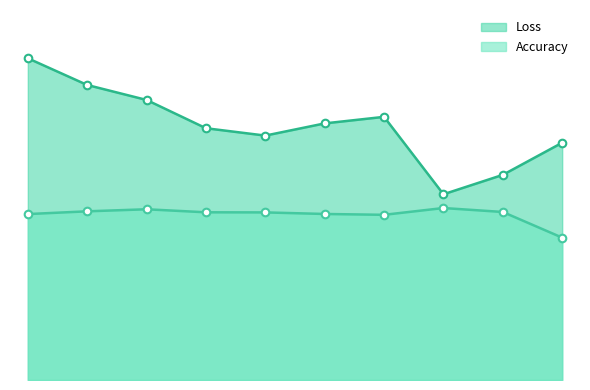

What are all the series names shown in the legend?

Loss, Accuracy